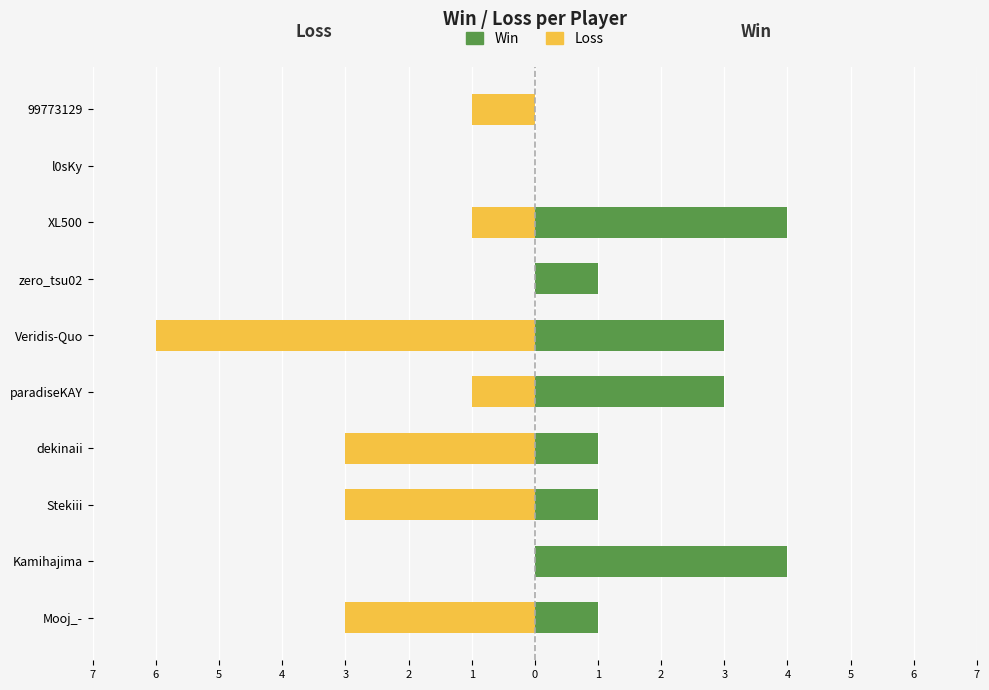

What is the maximum value shown in the chart?

4